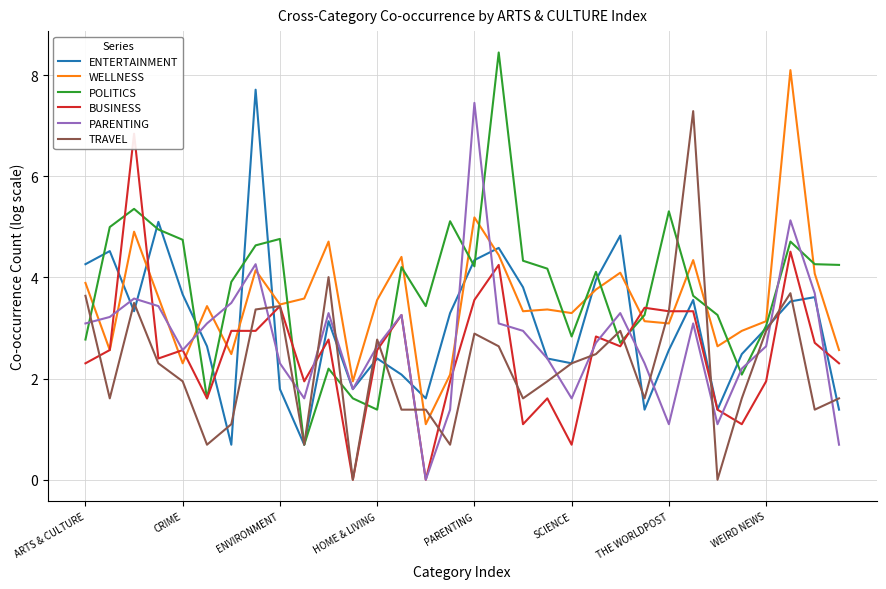

What is the difference between the second highest and second lowest values in the BUSINESS series?

4.5